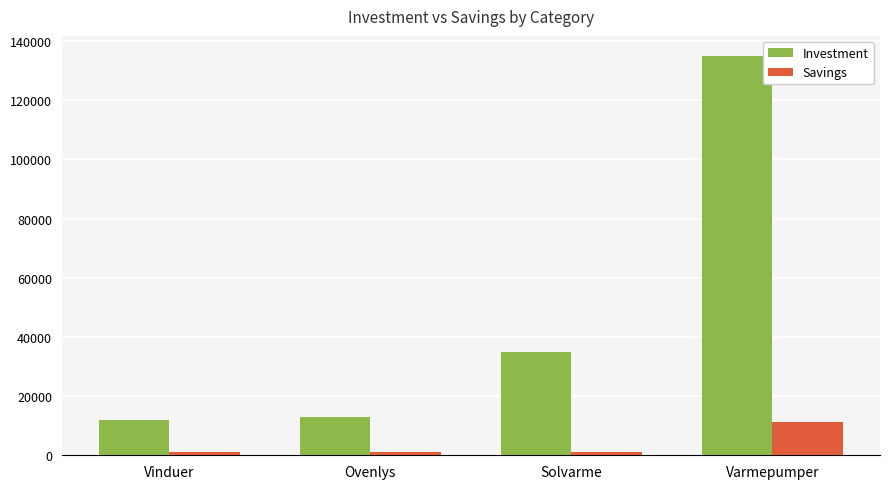

How many series are shown in this chart?

2